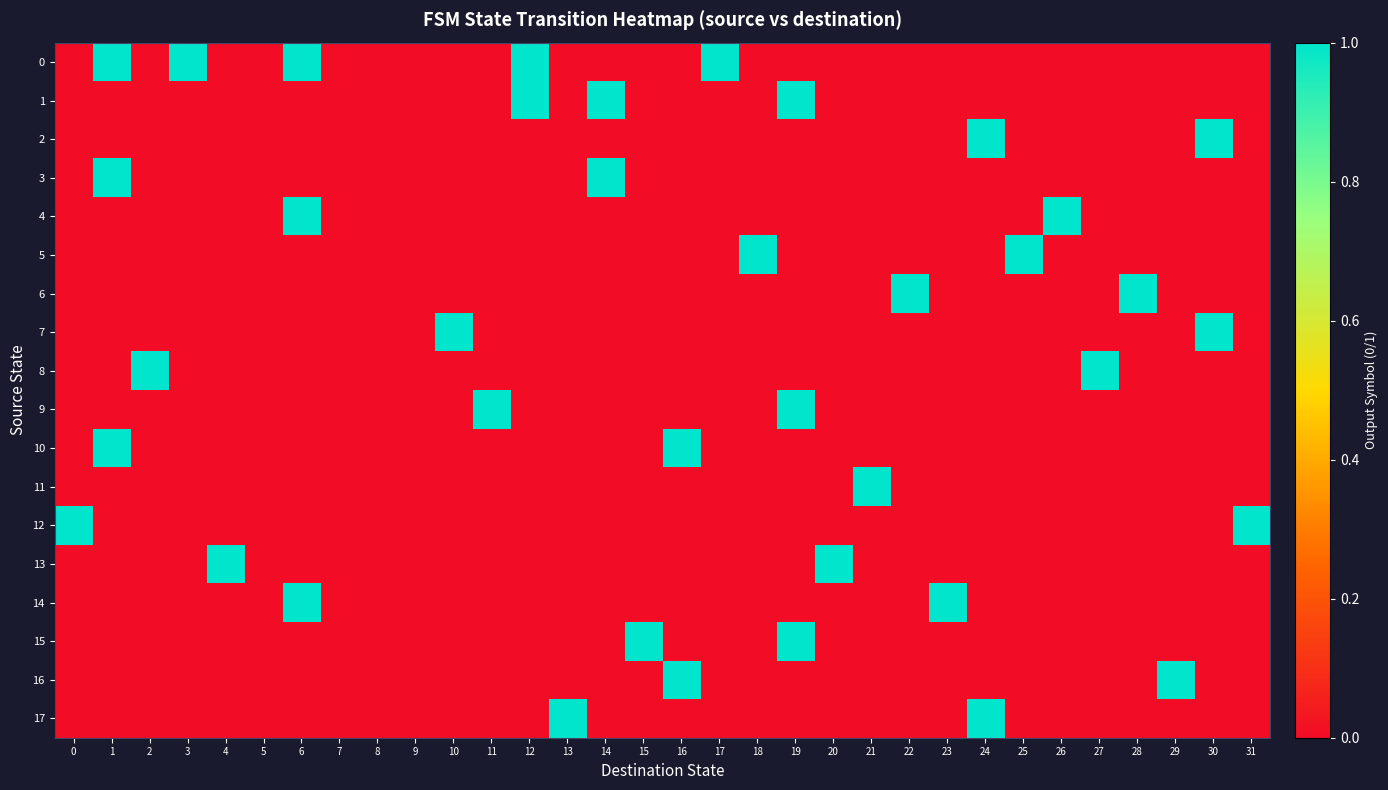

What is the difference between the maximum and second lowest values in the 7 series?

1